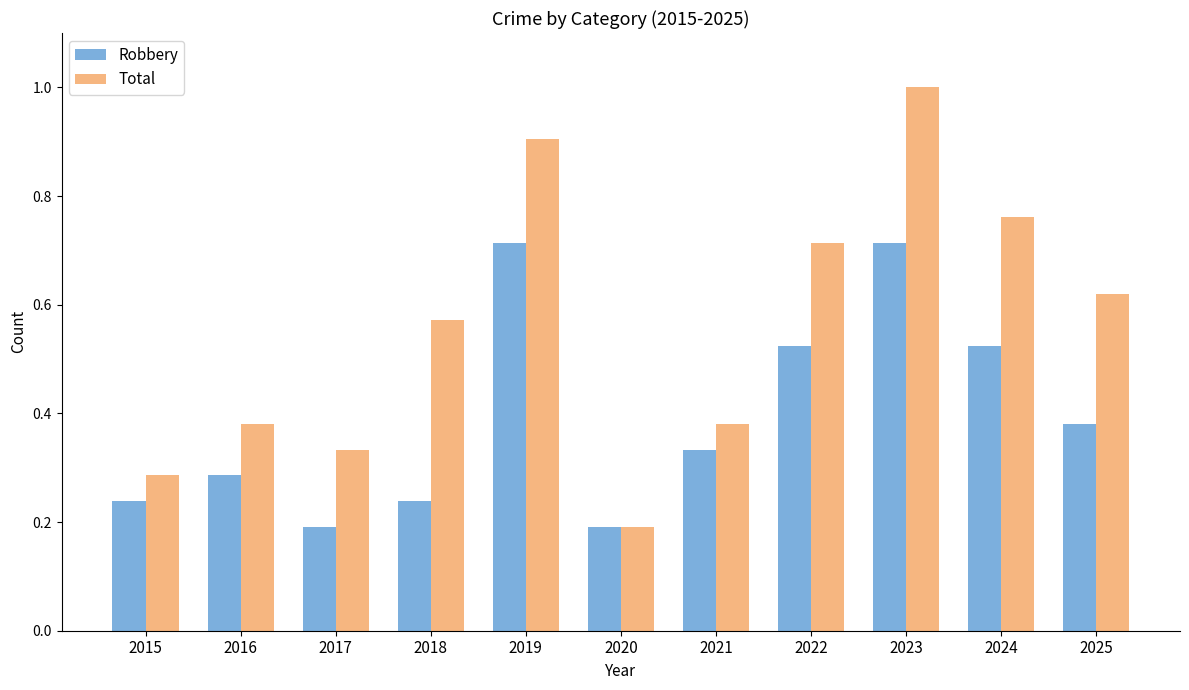

What is the sum of the Robbery values at 2015 and 2019?

1.0